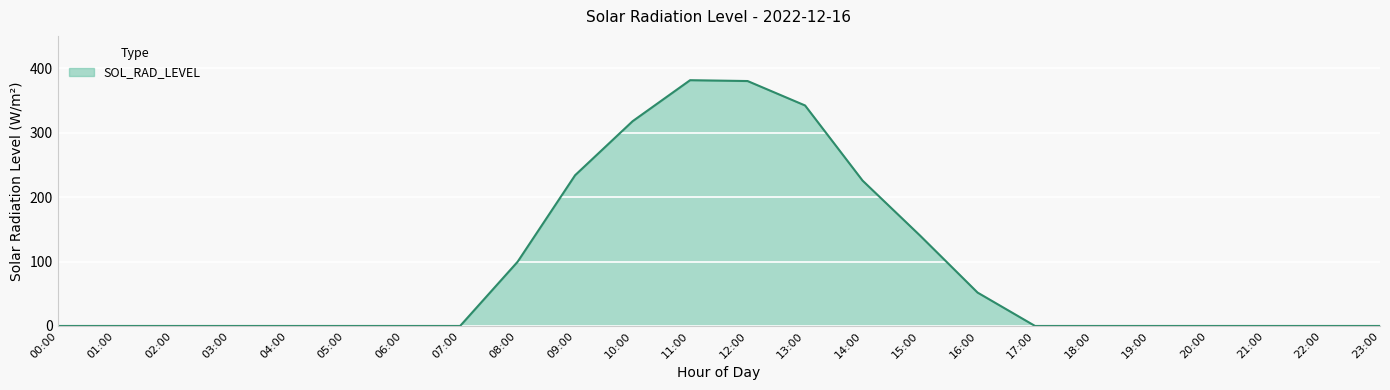

What is the sum of all values?

2171.9